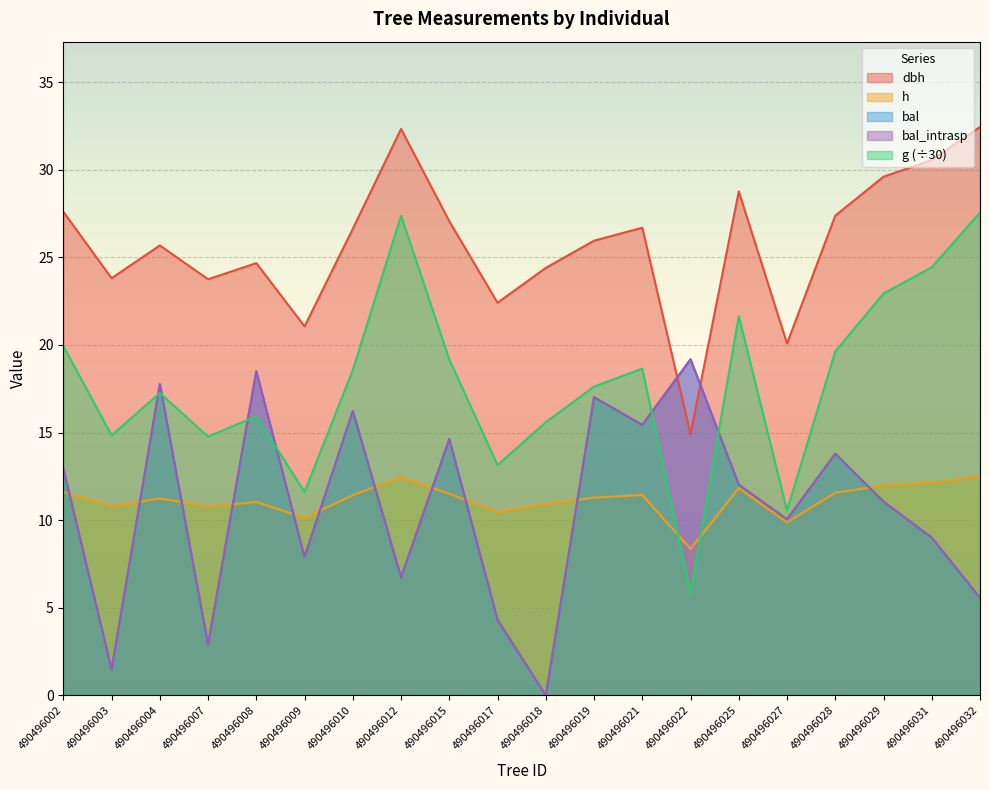

What is the total value across all series at 490496009?

58.6